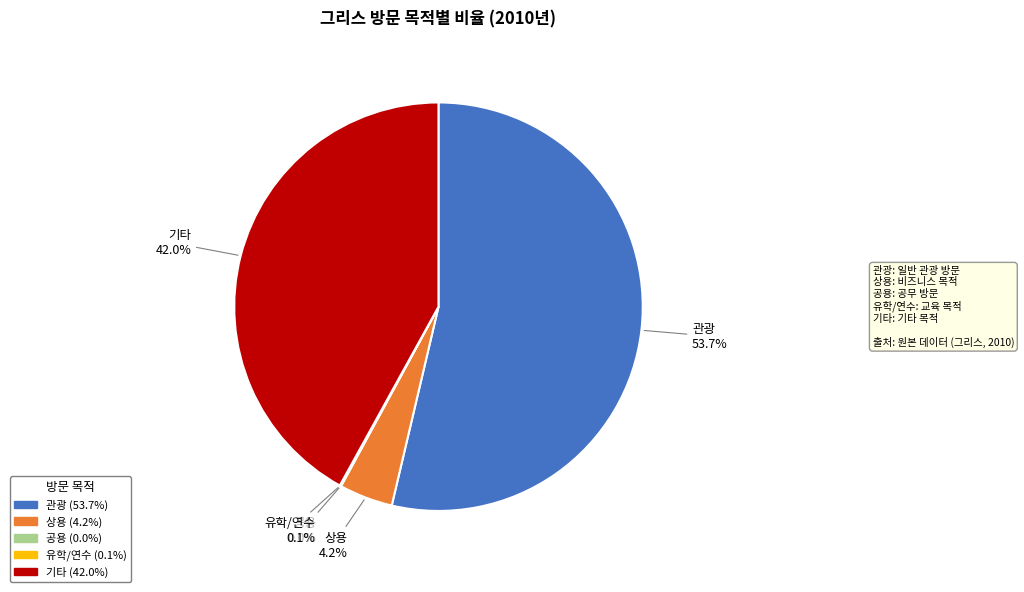

Which slice represents more than half of the pie?

관광